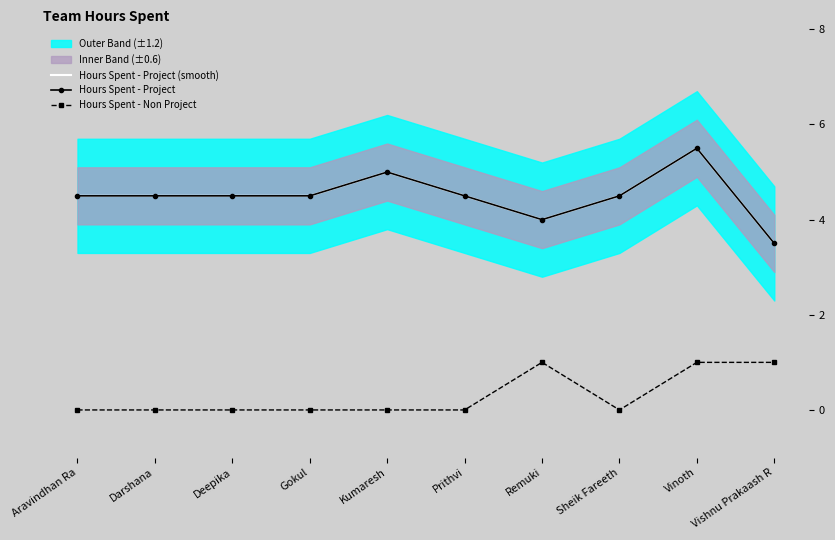

What is the difference between the second highest and minimum values in the Hours Spent - Non Project series?

1.0